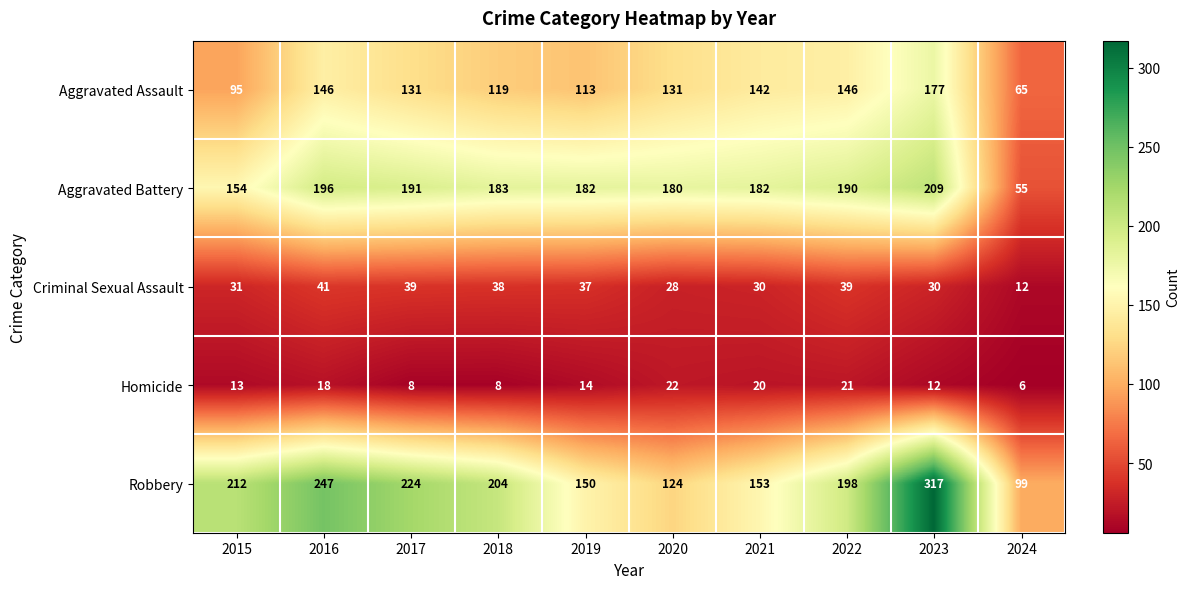

The value of Criminal Sexual Assault at 2018 is 38. True or false?

True